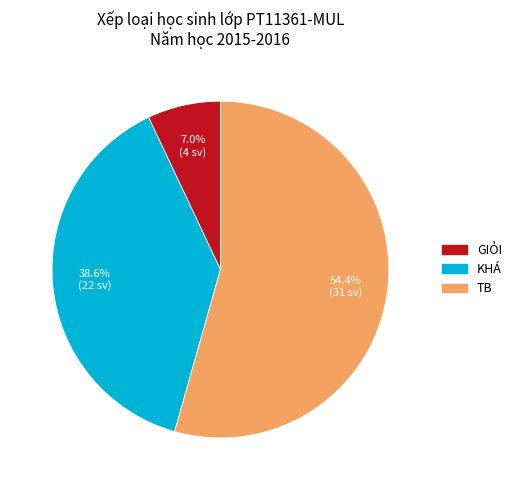

Does GIỎI account for over 50% of the chart?

No